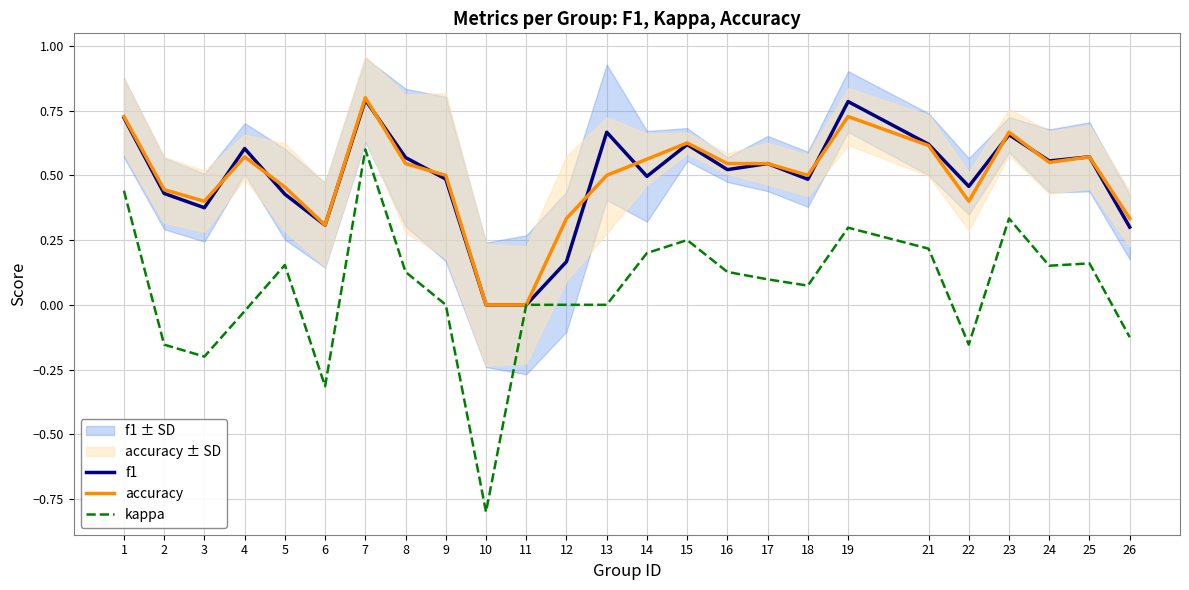

How many lines are shown in the chart?

3